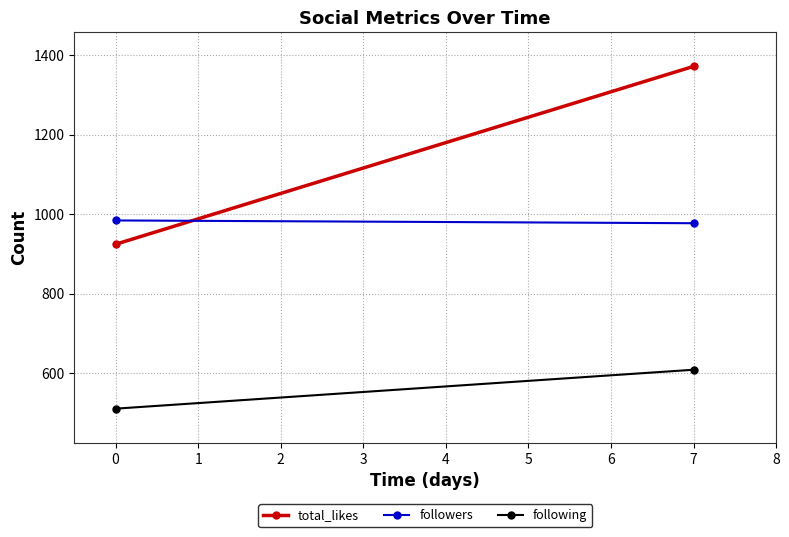

What is the average value of the following series?

559